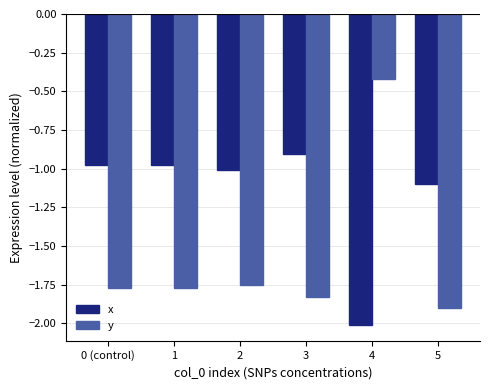

Which category has the lowest value across all series?

4